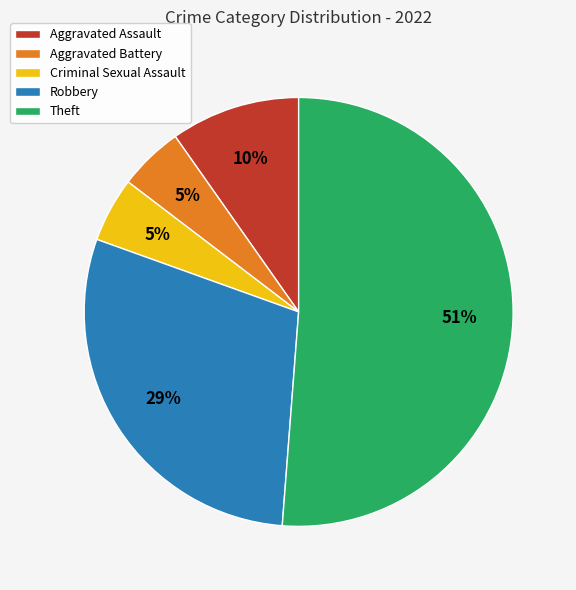

Is the sum of Aggravated Assault and Robbery greater than half?

No